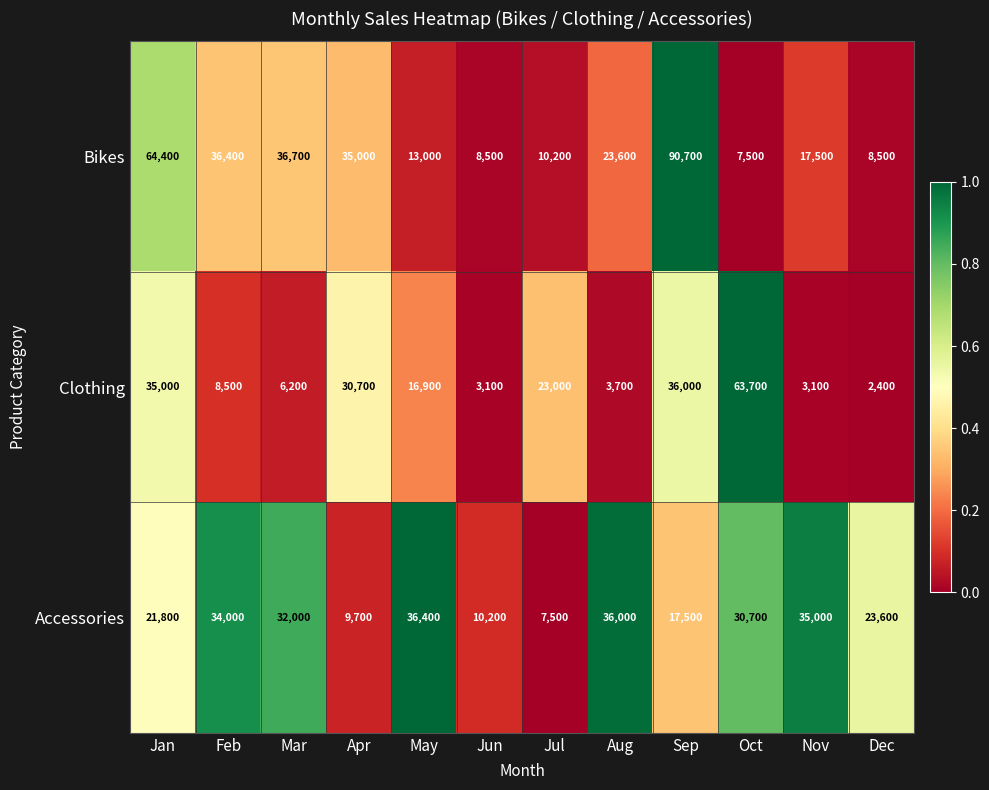

The Clothing series shows 23000 at Jul. True or false?

True